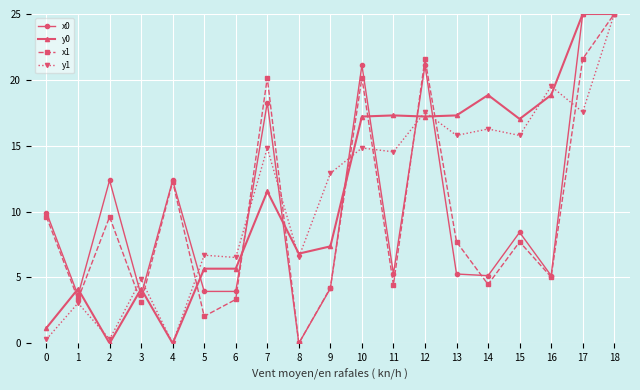

How many interior local peaks does the x1 series have?

6